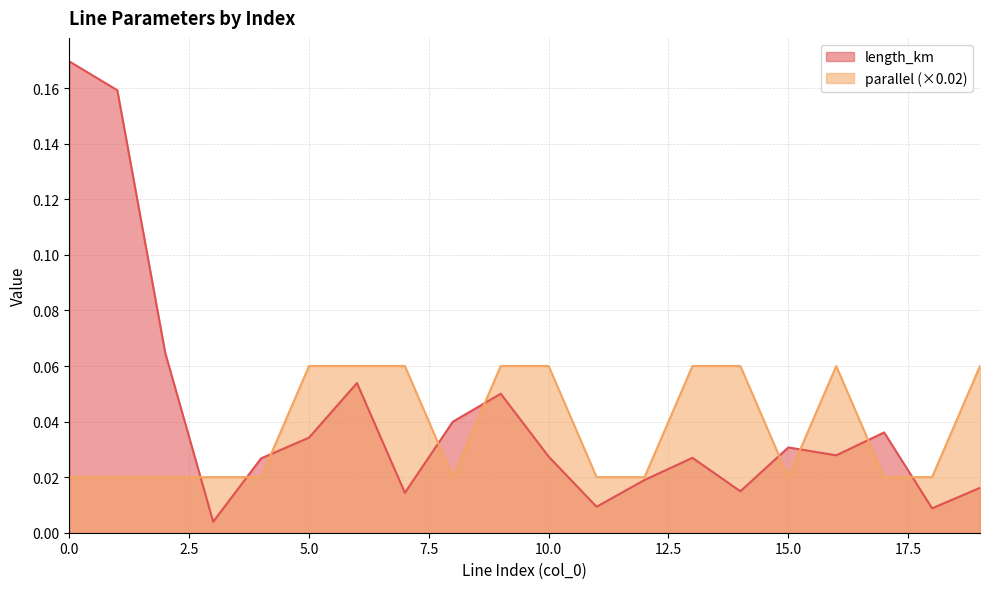

Read the parallel value at 13.

0.1